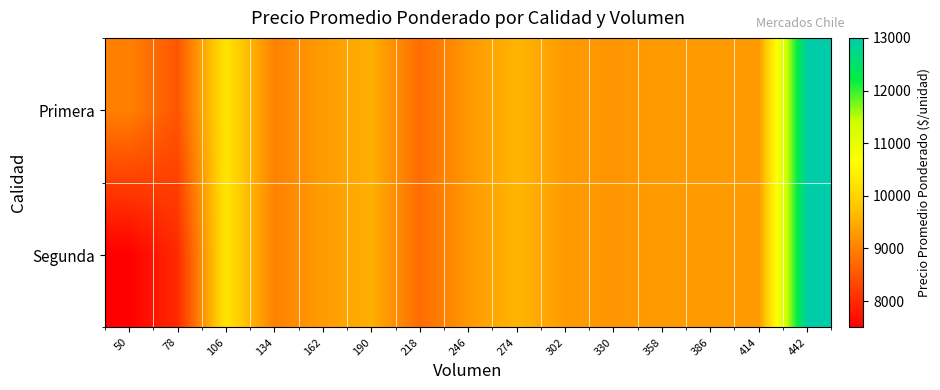

At which category is the sum across all series the highest?

442